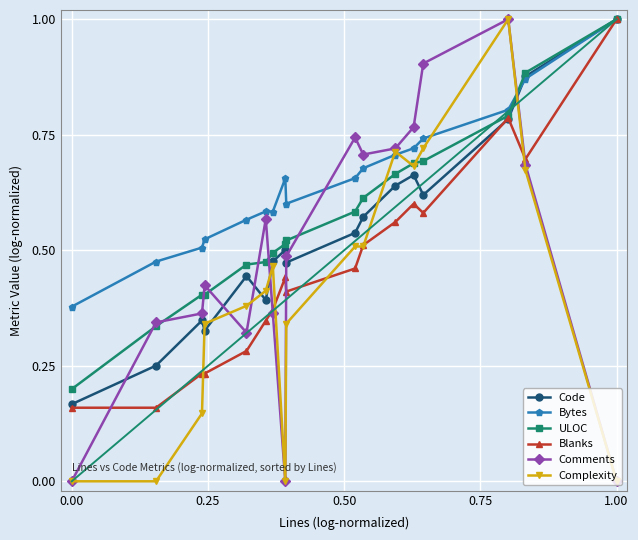

Which series has the largest total across all categories?

Bytes